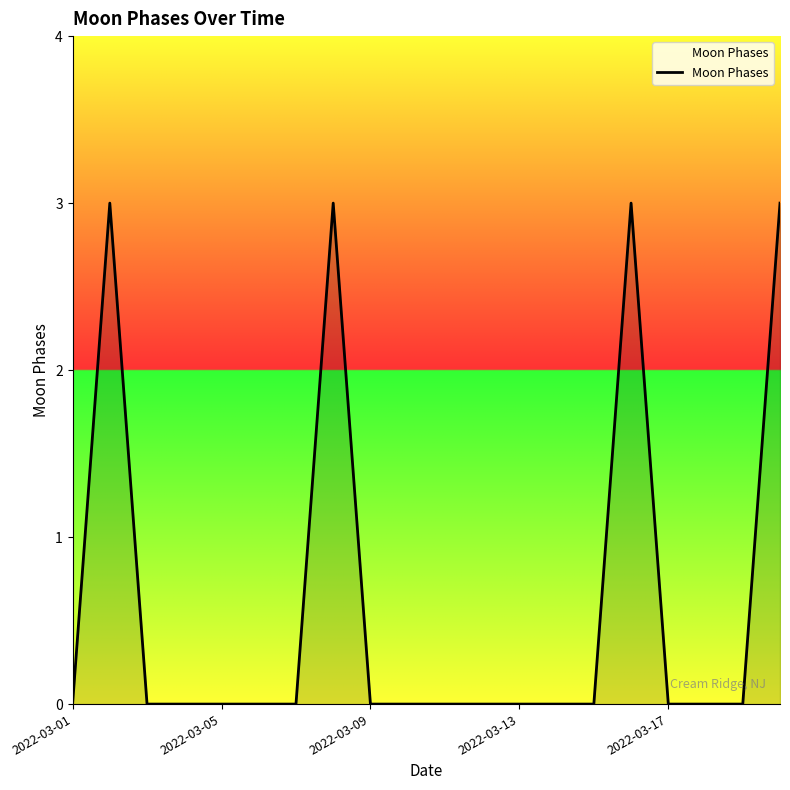

What is the difference between the maximum and minimum values?

3